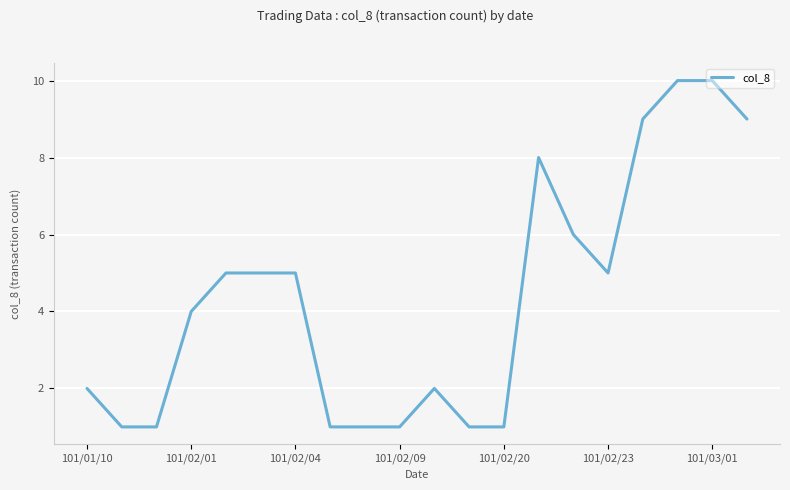

What is the difference between the maximum and minimum values?

9